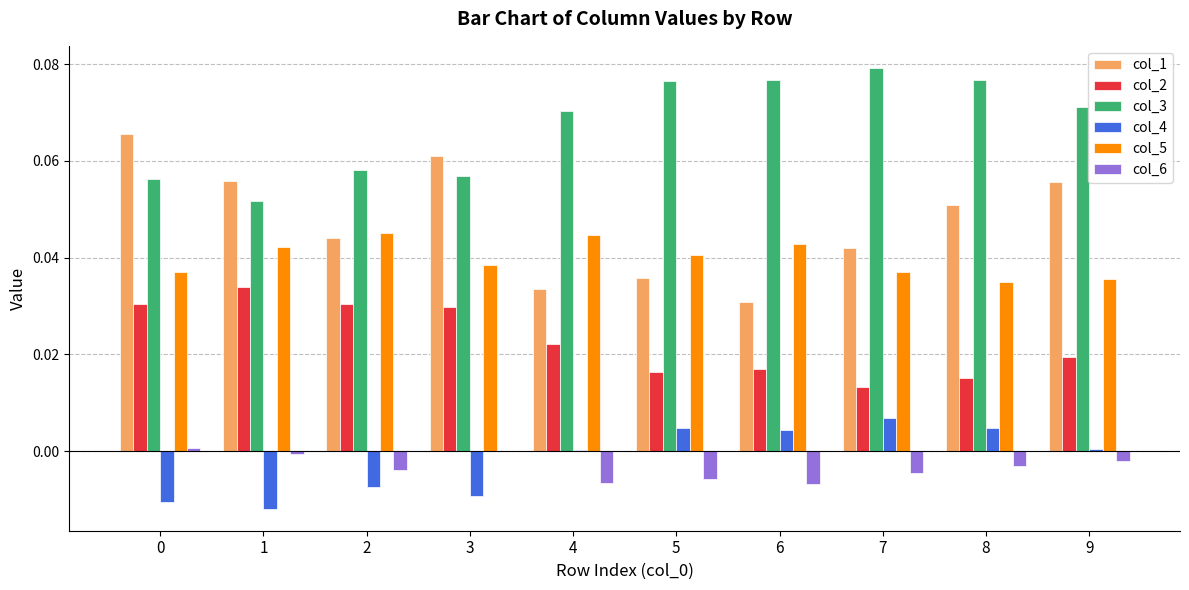

At which category does the chart reach its peak across all series?

7